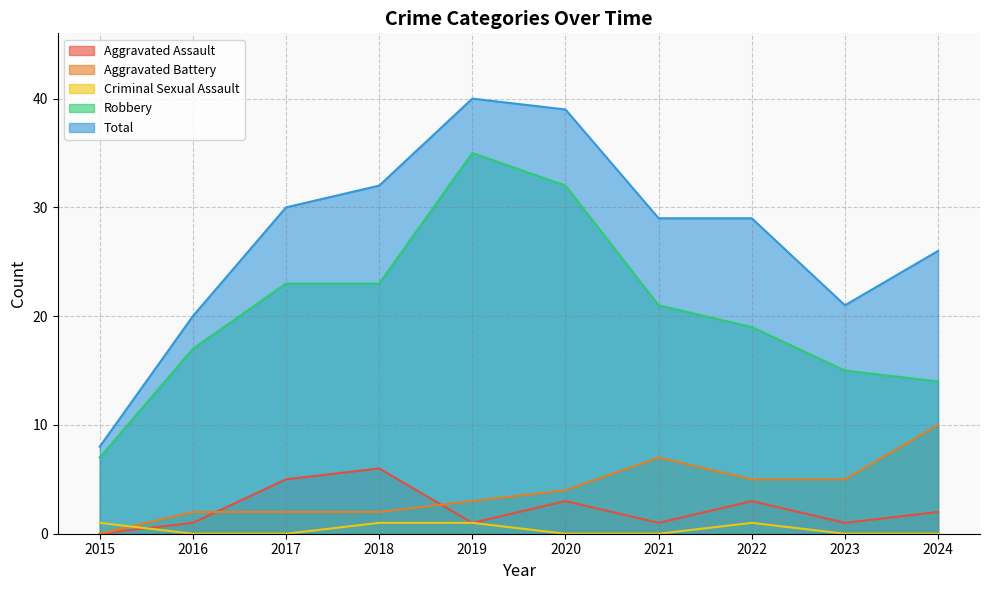

True or false: Robbery and Total intersect in this chart.

False